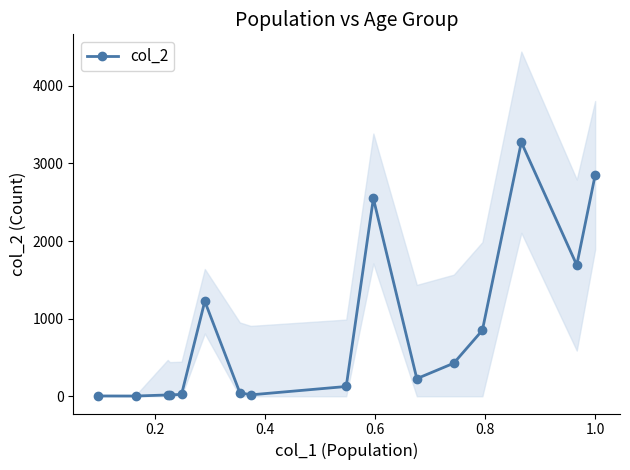

Reading right to left, what are all the values shown in this chart?

2848	1690	3273	850	426	227	2548	126	18	47	1224	24	18	17	3	4